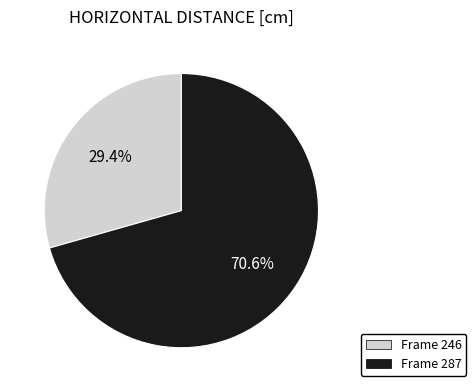

How many segments does this pie chart have?

2